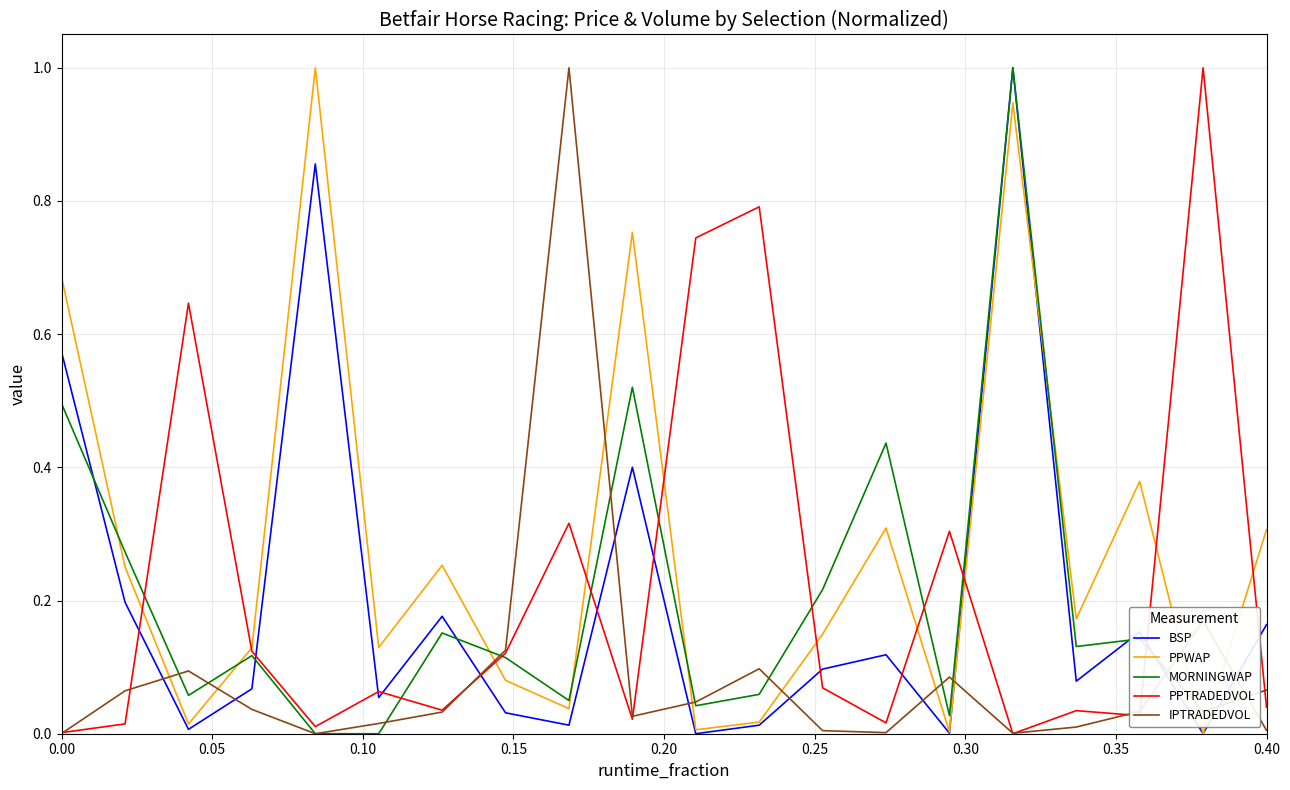

Is this an area chart (filled region under the line)?

No